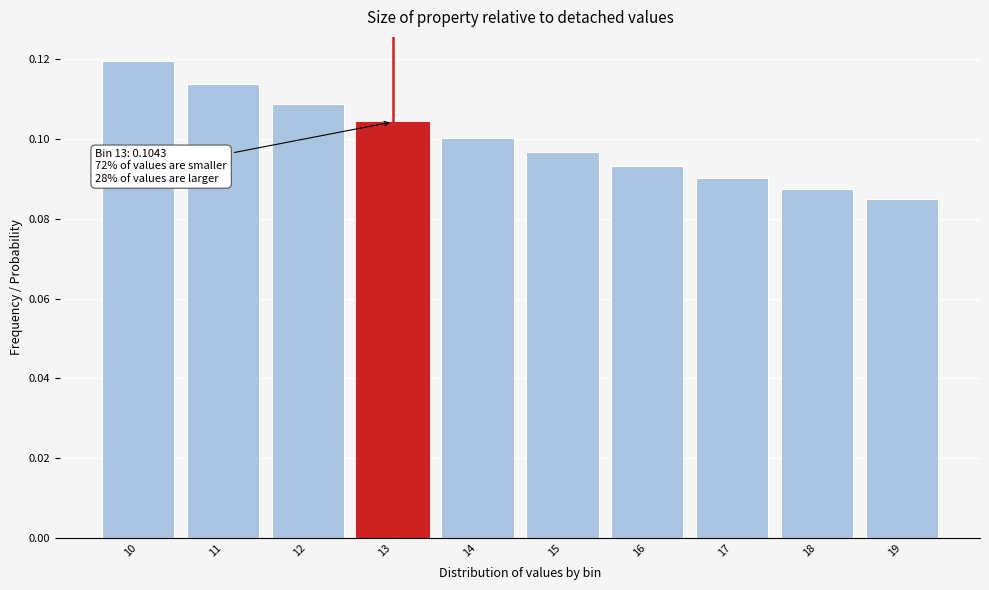

What is the sum of all values?

1.0